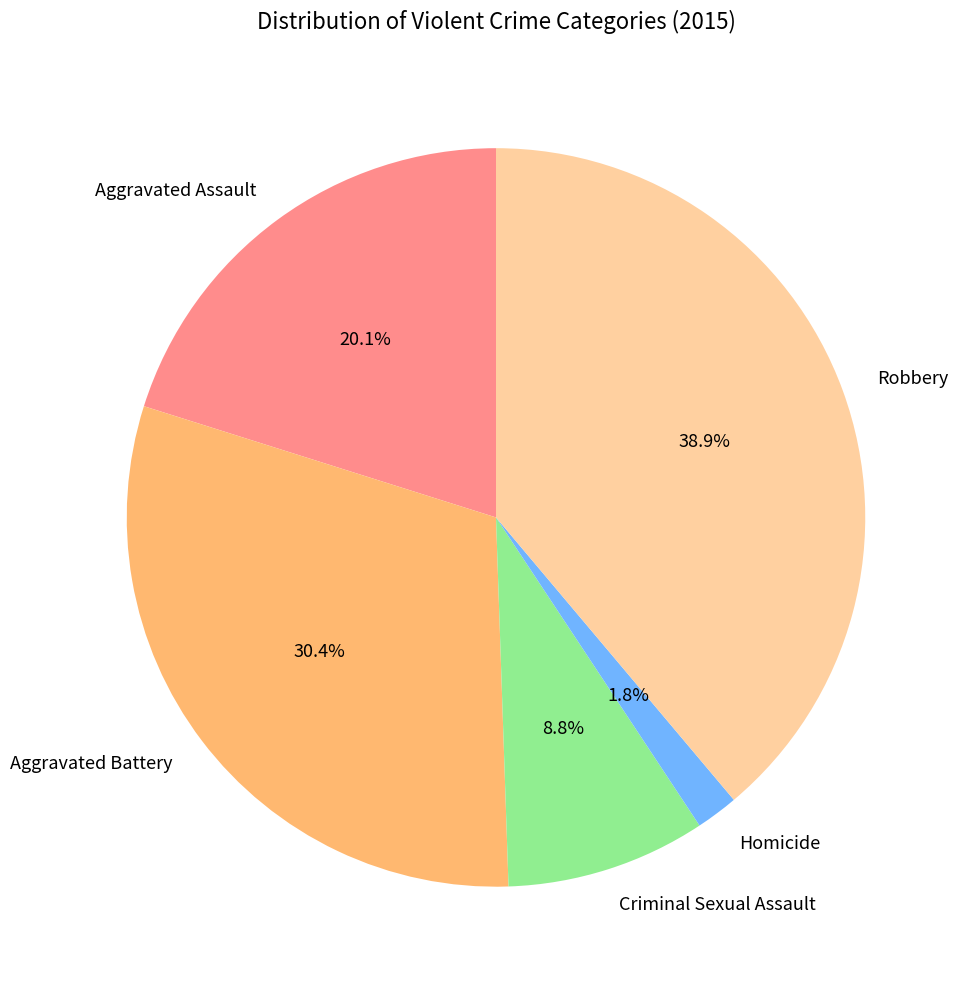

What is the largest slice in the pie chart?

Robbery